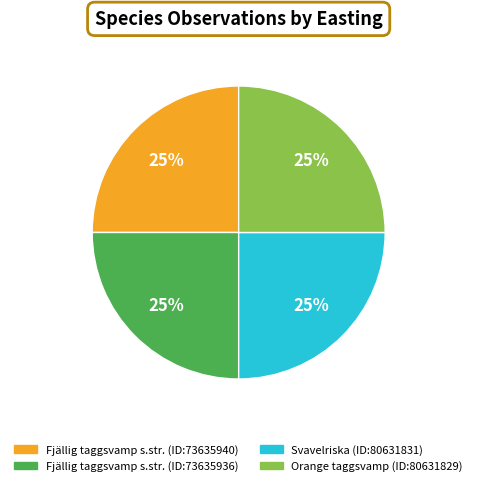

Count the number of slices in the pie.

4